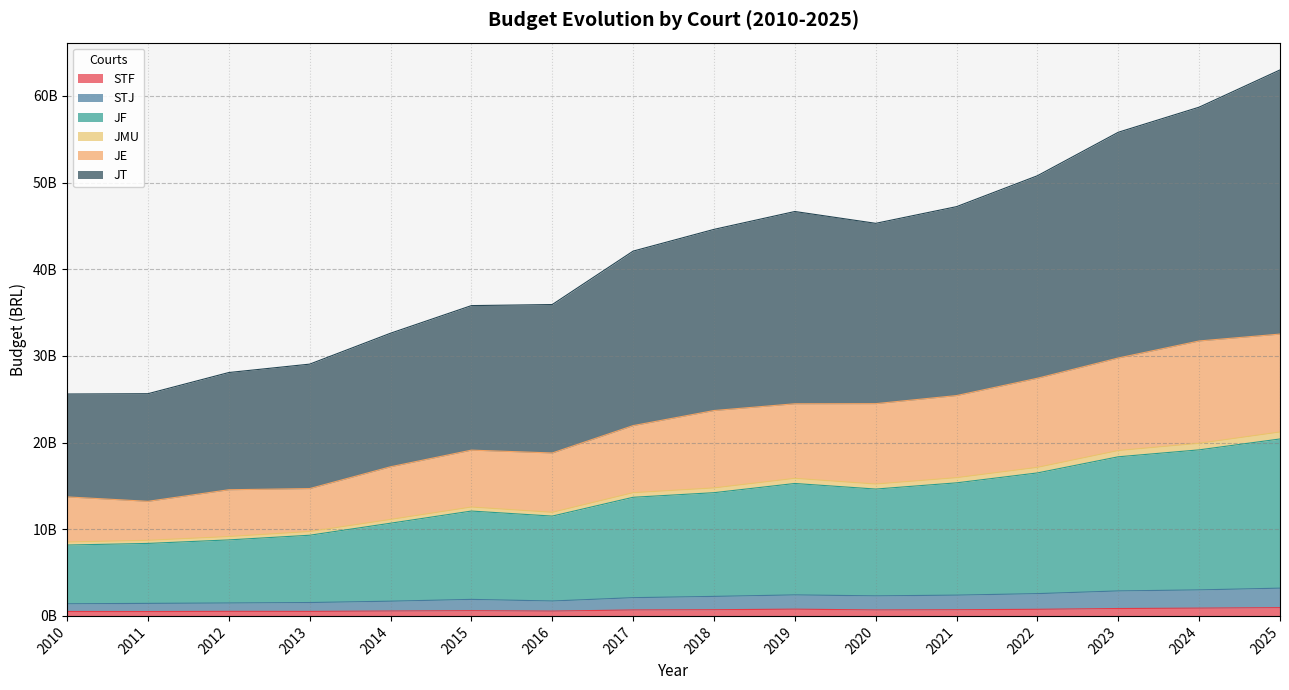

Does the chart display data point markers on the line(s)?

No